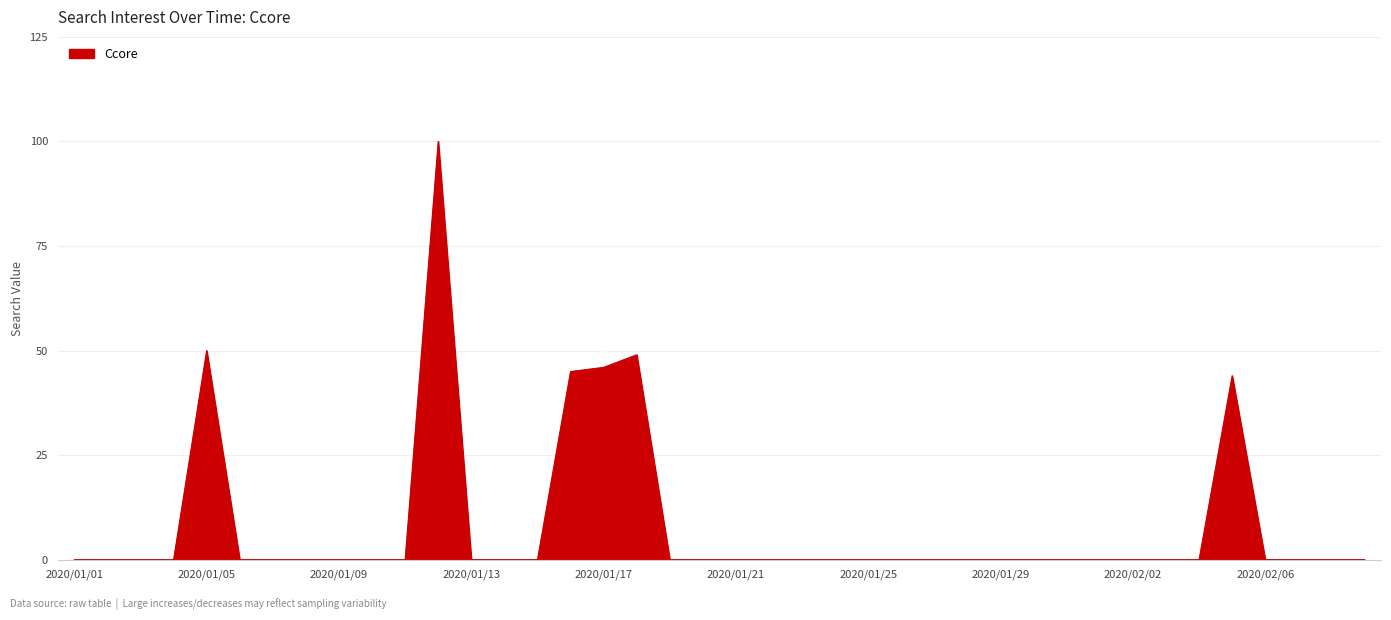

What is the difference between the maximum and minimum values?

100